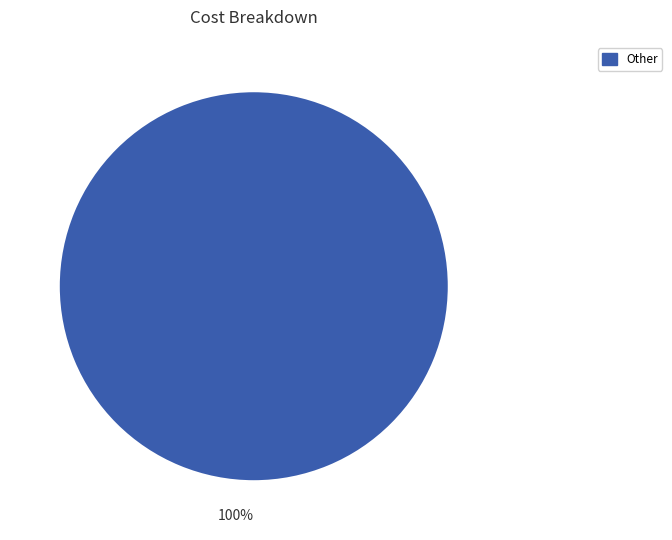

Rank the categories by value from lowest to highest.

Other